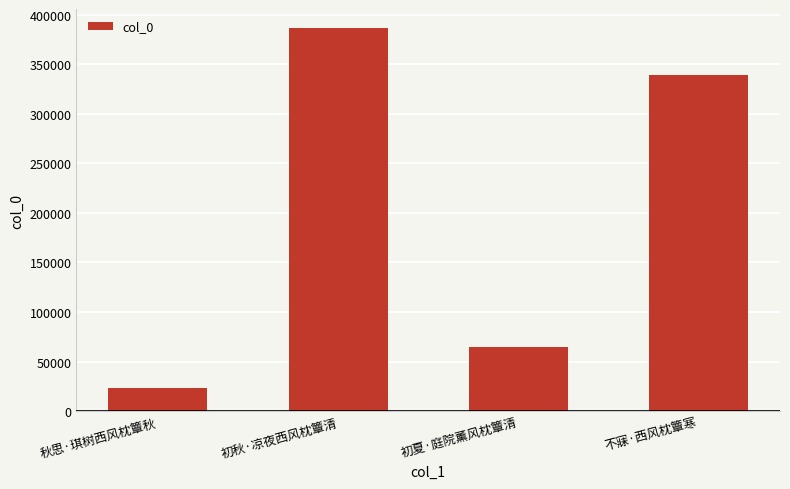

Reading left to right, transcribe all the data shown in this chart.

23762	386535	64280	339502